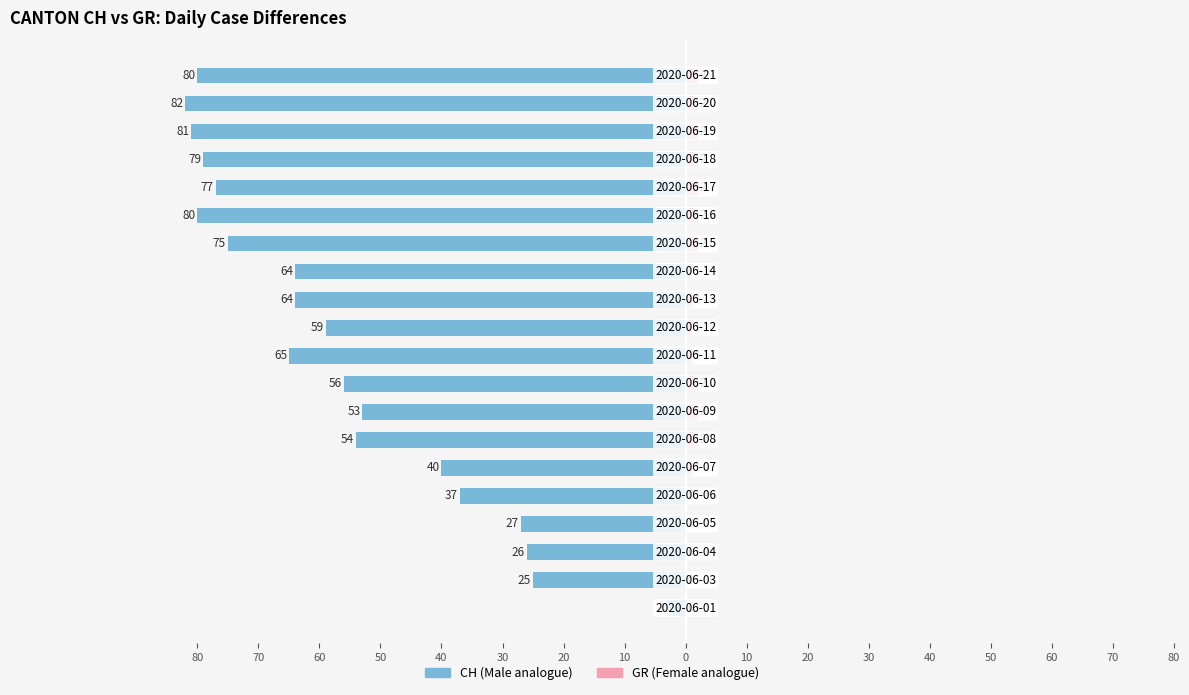

The value of GR at 30 is 2. True or false?

False